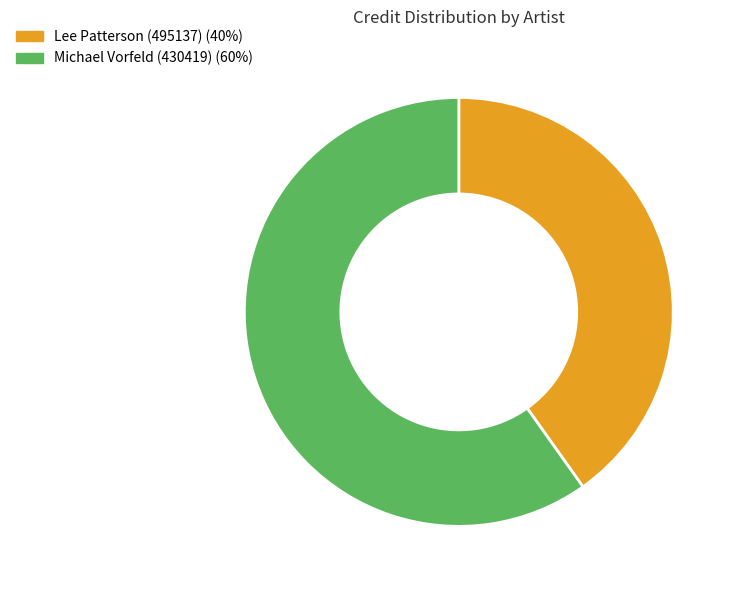

True or false: Michael Vorfeld (430419) accounts for 67% of the total.

False